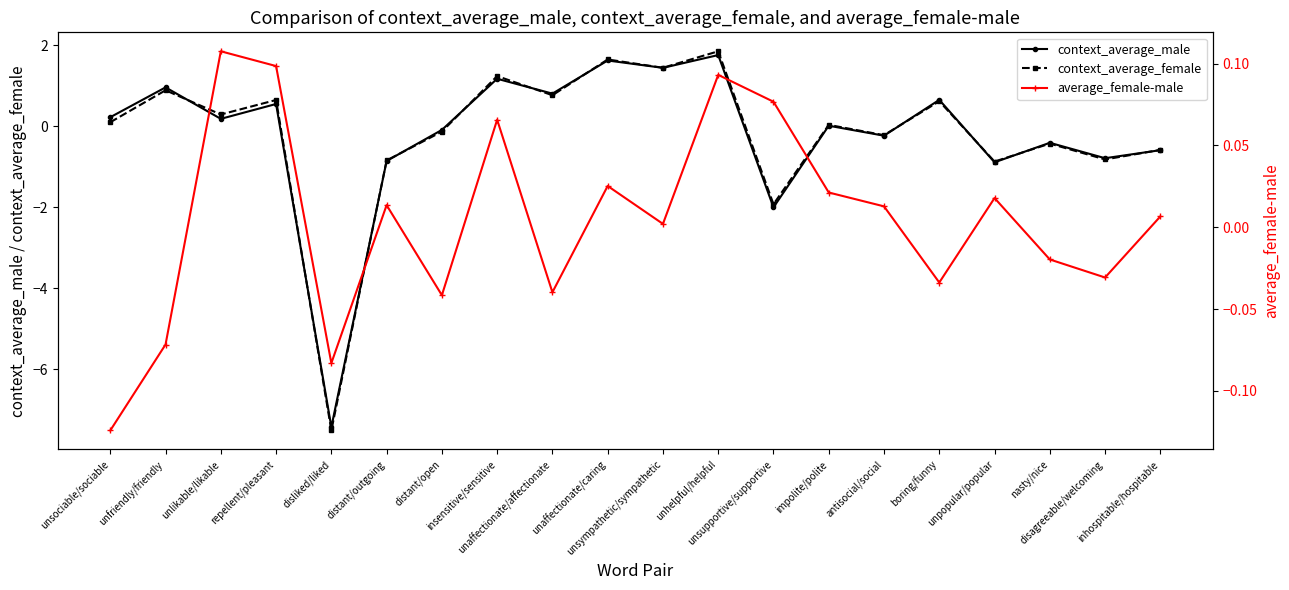

At how many categories does at least one series exceed -5?

20